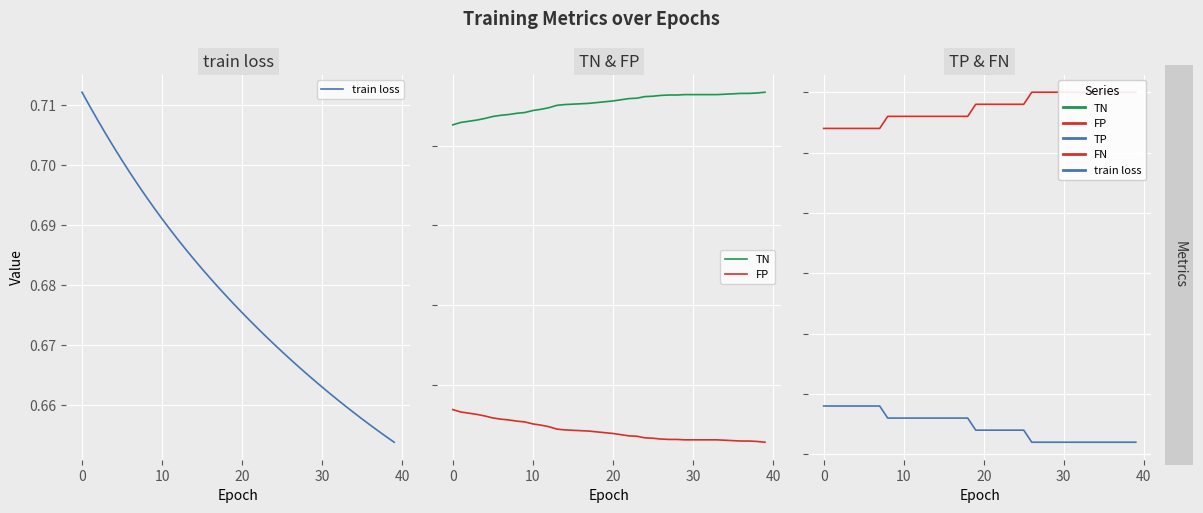

What is the maximum value for TN?

935.0